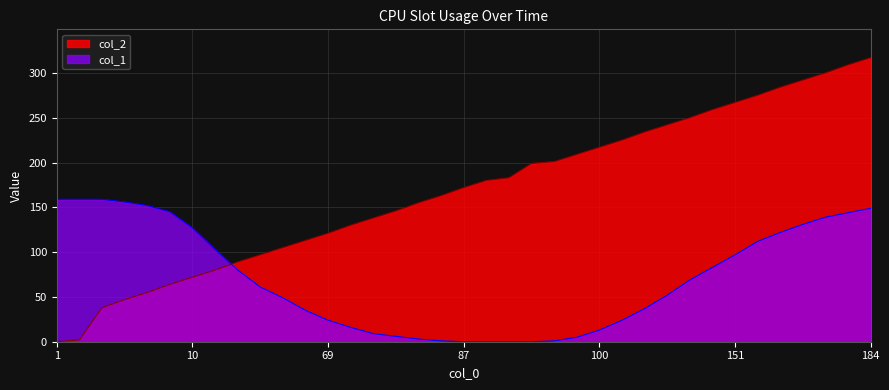

Does the chart display data point markers on the line(s)?

No